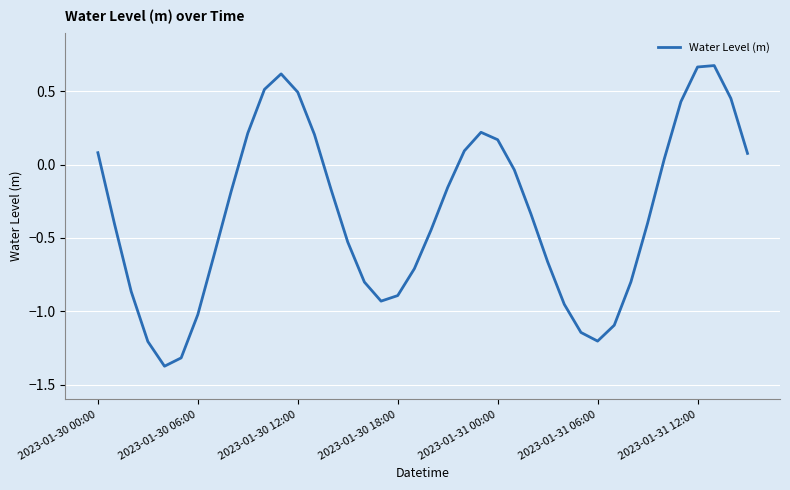

Reading left to right, extract all data points from this chart.

0.1	-0.4	-0.9	-1.2	-1.4	-1.3	-1.0	-0.6	-0.2	0.2	0.5	0.6	0.5	0.2	-0.2	-0.5	-0.8	-0.9	-0.9	-0.7	-0.4	-0.2	0.1	0.2	0.2	-0.0	-0.3	-0.7	-1.0	-1.1	-1.2	-1.1	-0.8	-0.4	0.0	0.4	0.7	0.7	0.5	0.1